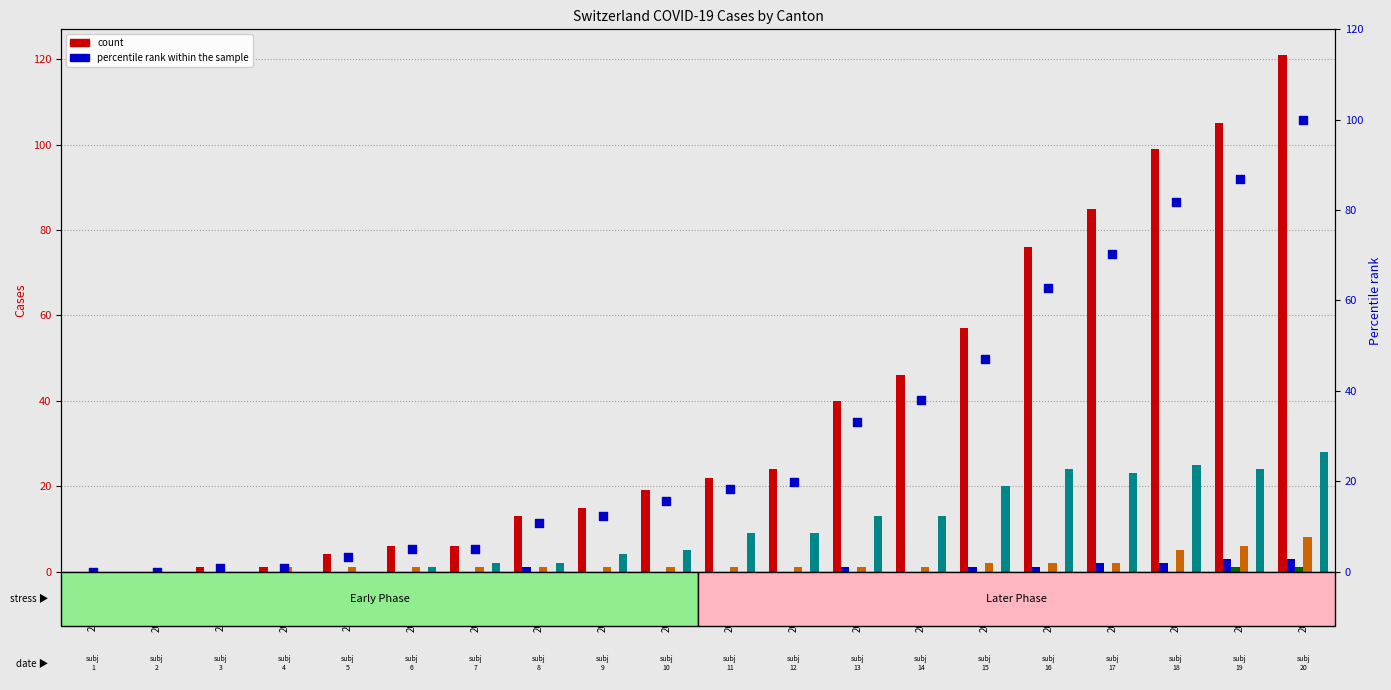

Is the value of CH at 2020-02-26 greater than the value of GR at 2020-02-26?

No